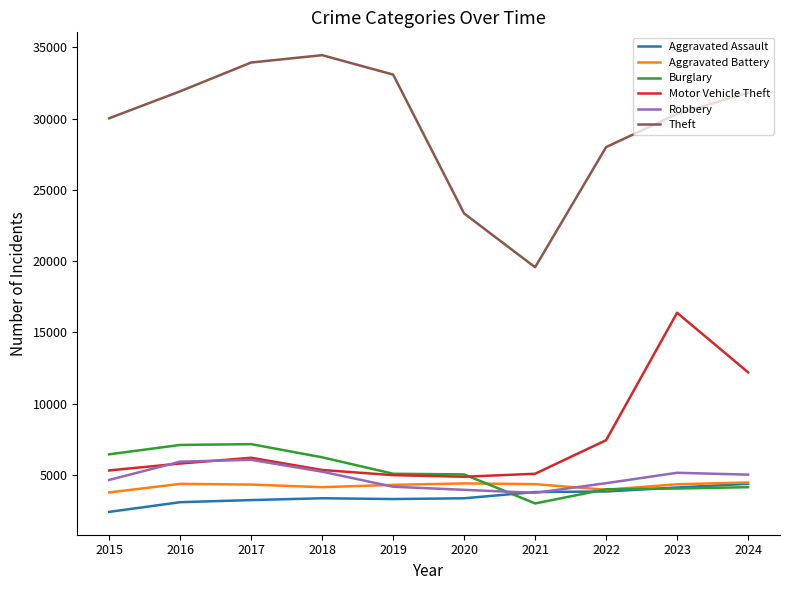

What is the difference between the second highest and second lowest values in the Aggravated Assault series?

1031